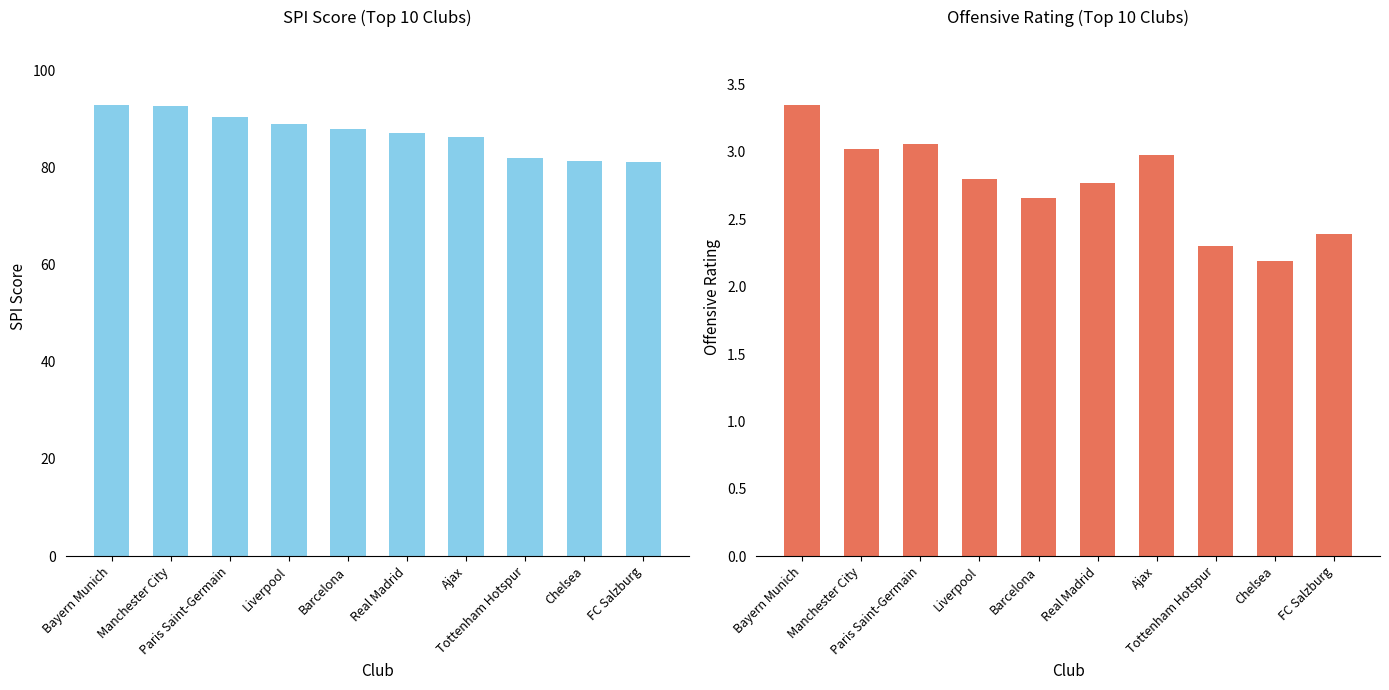

Which label corresponds to the smallest value in the chart?

Chelsea